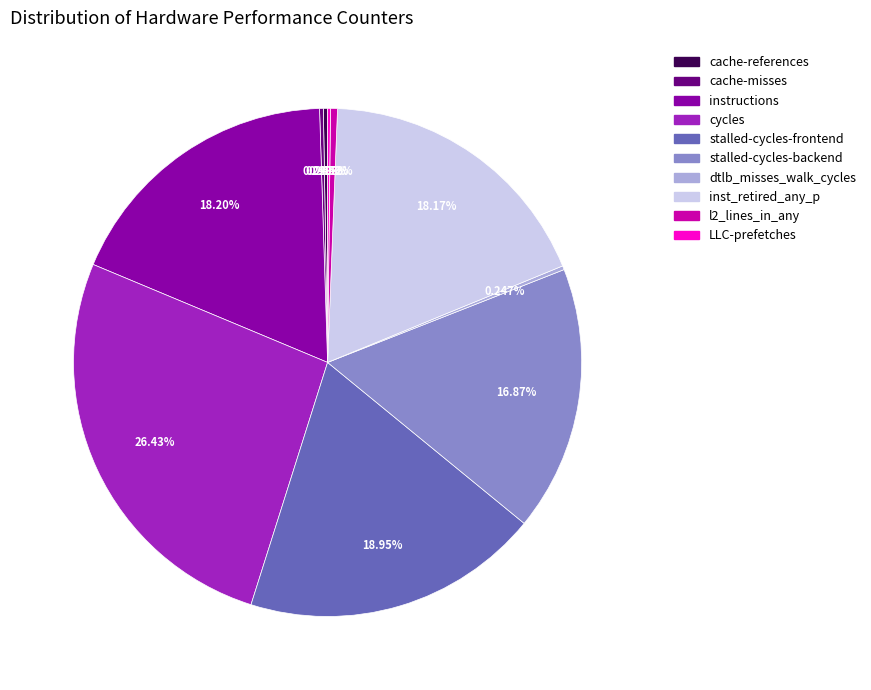

Does any single category account for the majority?

No